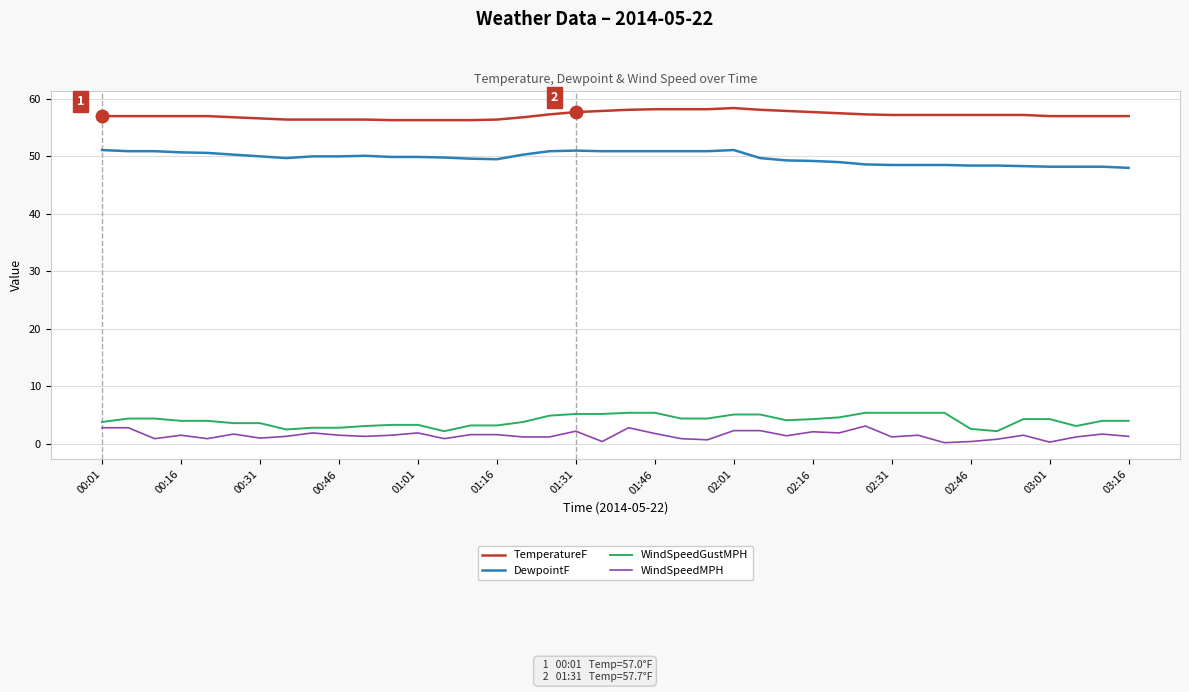

What is the greatest value displayed?

58.4